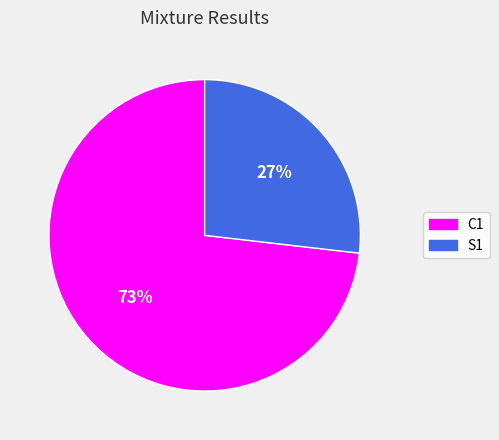

To the nearest percent, what percentage of the pie is C1?

73%